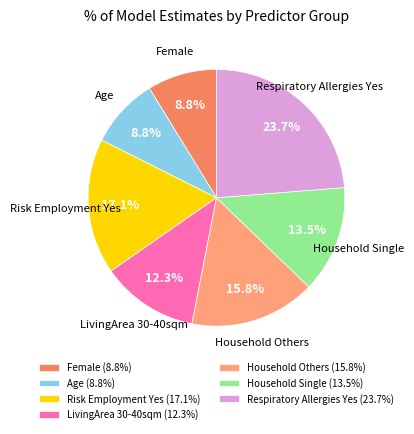

True or false: Respiratory Allergies Yes accounts for 33% of the total.

False